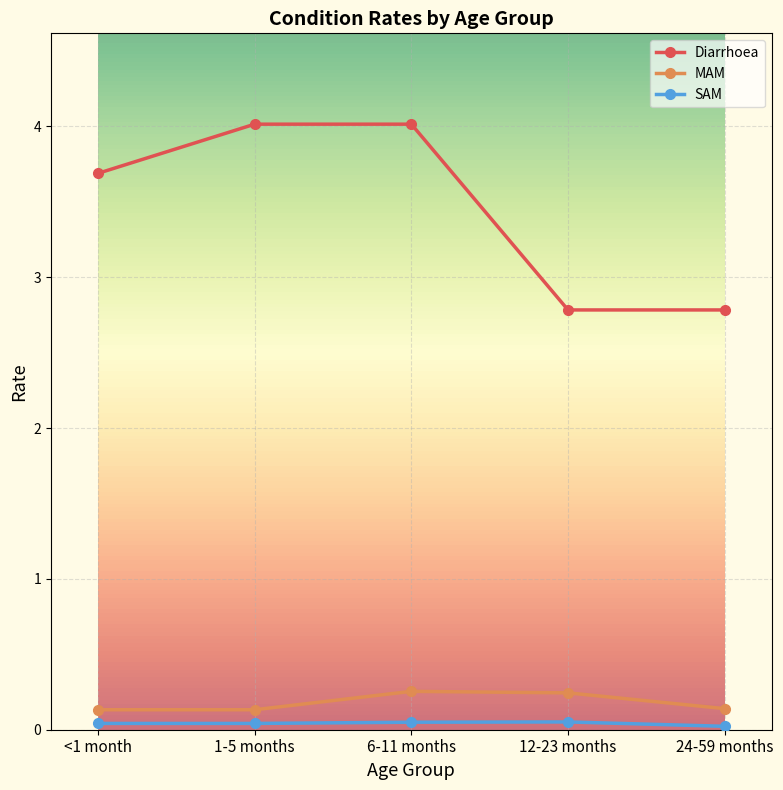

Which series has the widest spread of values?

Diarrhoea